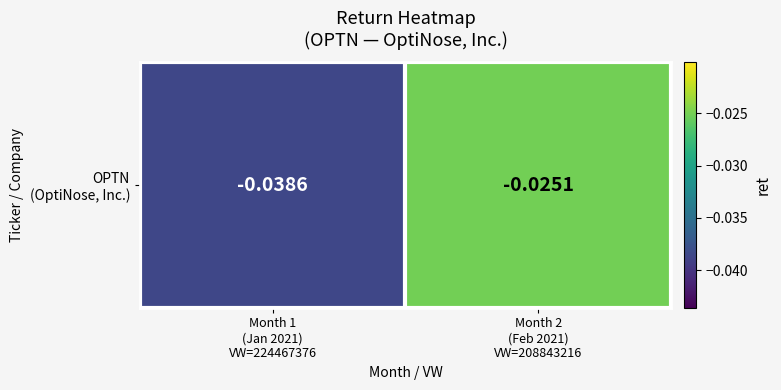

Reading left to right, what are all the values shown in this chart?

Month 1
(Jan 2021)
VW=224467376=-0.0	Month 2
(Feb 2021)
VW=208843216=-0.0